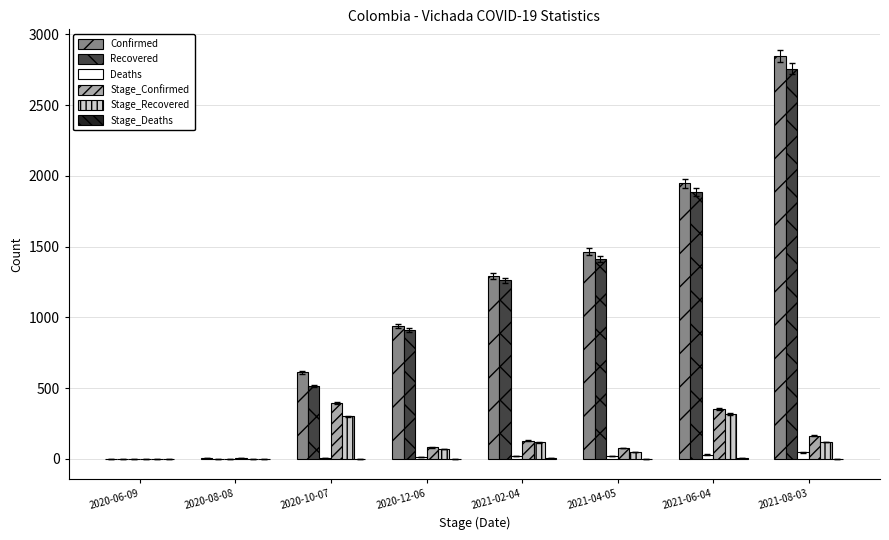

What is the greatest value displayed?

2847